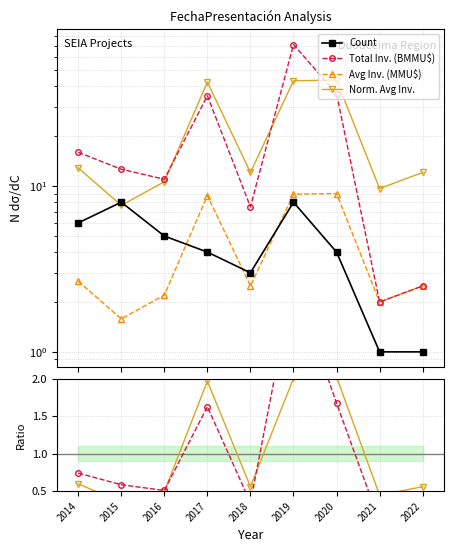

At which label does Total Inv. (BMMU$) first exceed 12?

2014